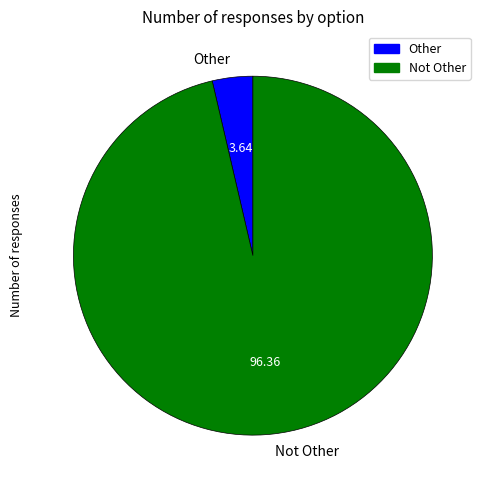

Which has a higher value, Not Other or Other?

Not Other